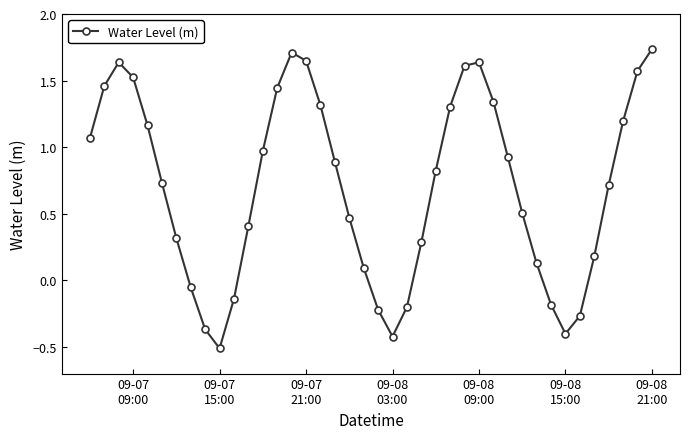

Is this an area chart (filled region under the line)?

No